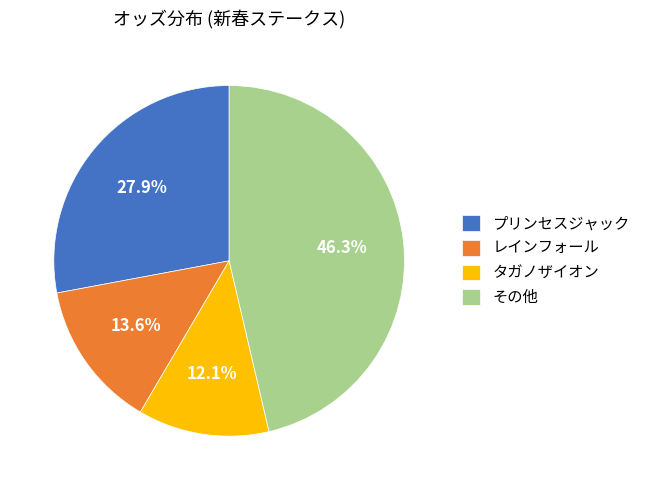

Does any single category account for the majority?

No